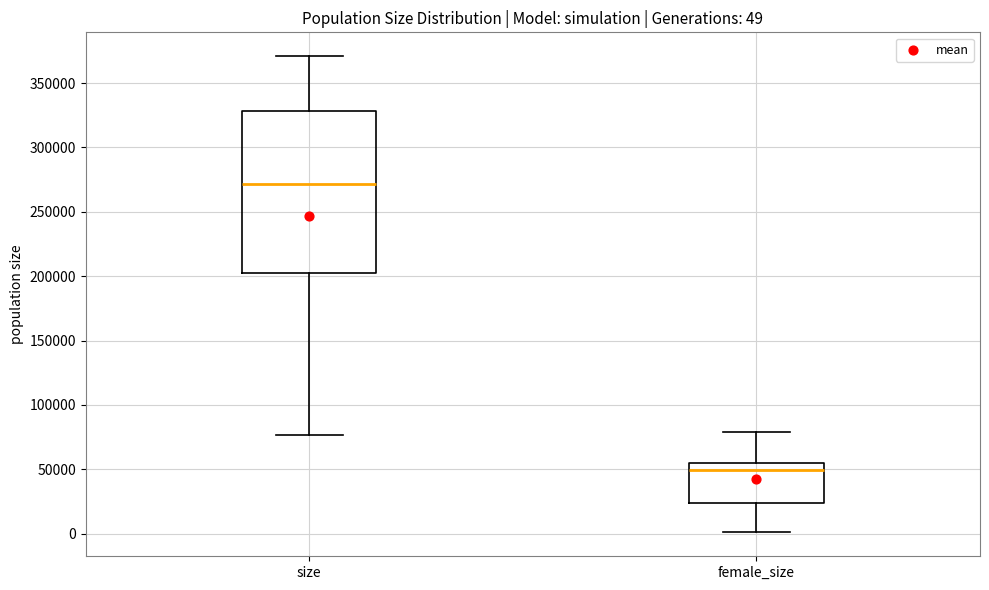

Which box has the lowest median line?

female_size